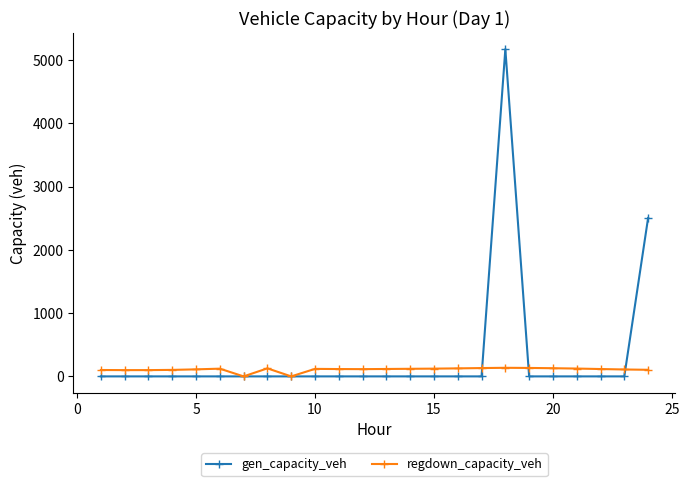

Which series has the widest spread of values?

gen_capacity_veh